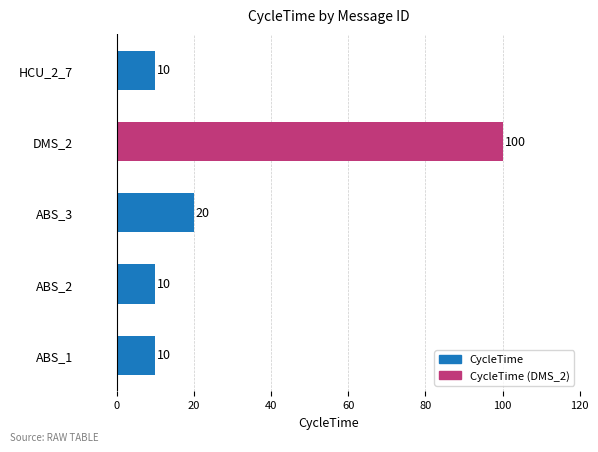

What is the greatest value displayed?

100